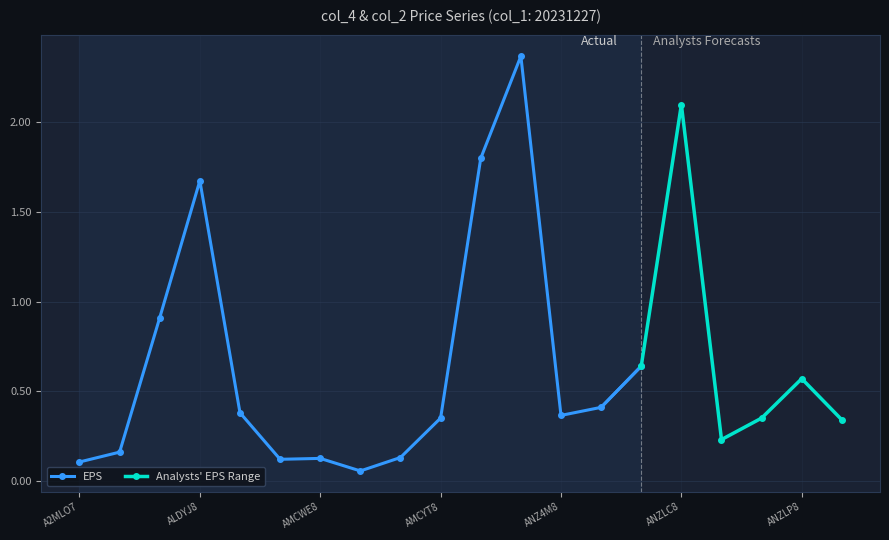

Where is the first local maximum for EPS?

ALDYJ8